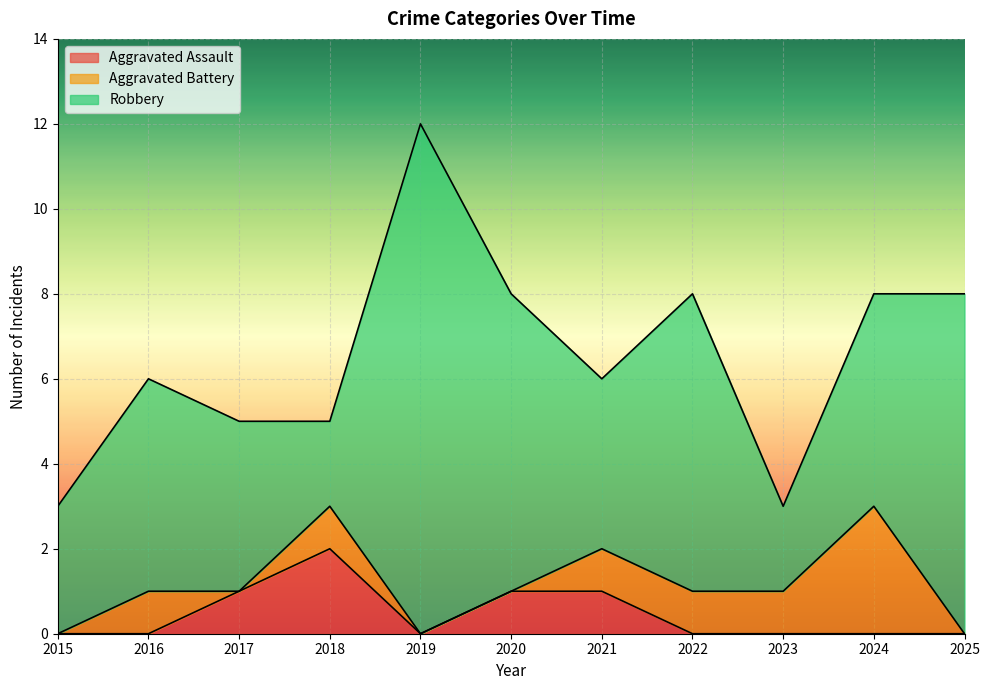

True or false: Robbery and Aggravated Battery cross at least once.

False